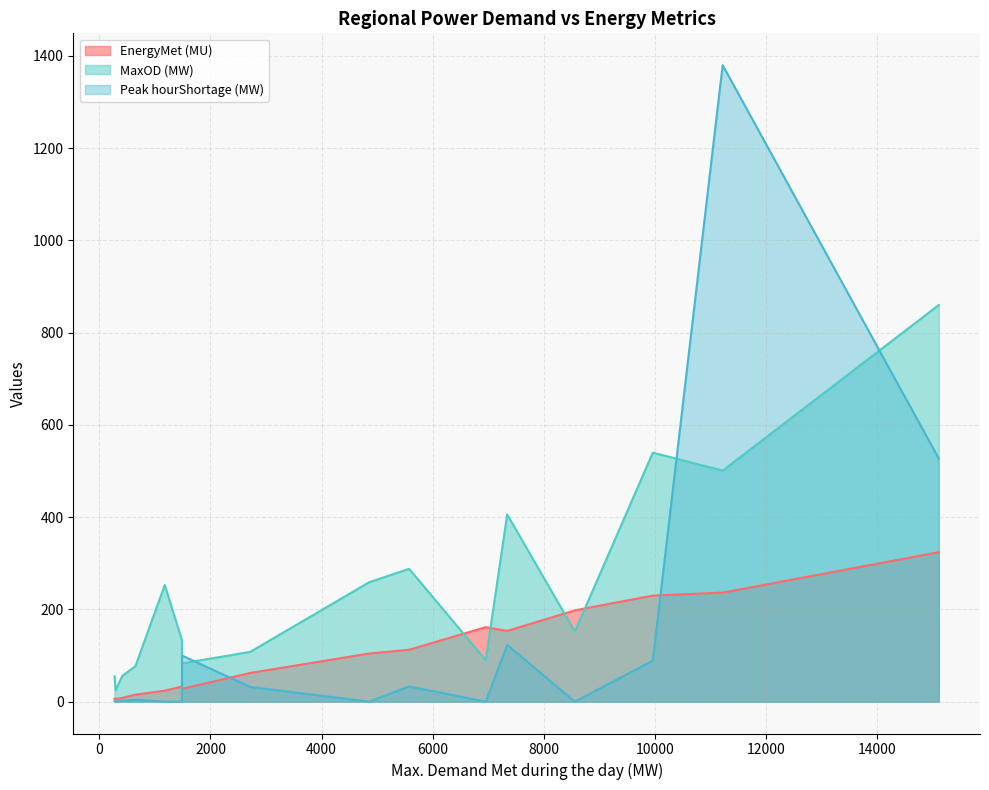

Which series has the widest spread of values?

Peak hourShortage (MW)